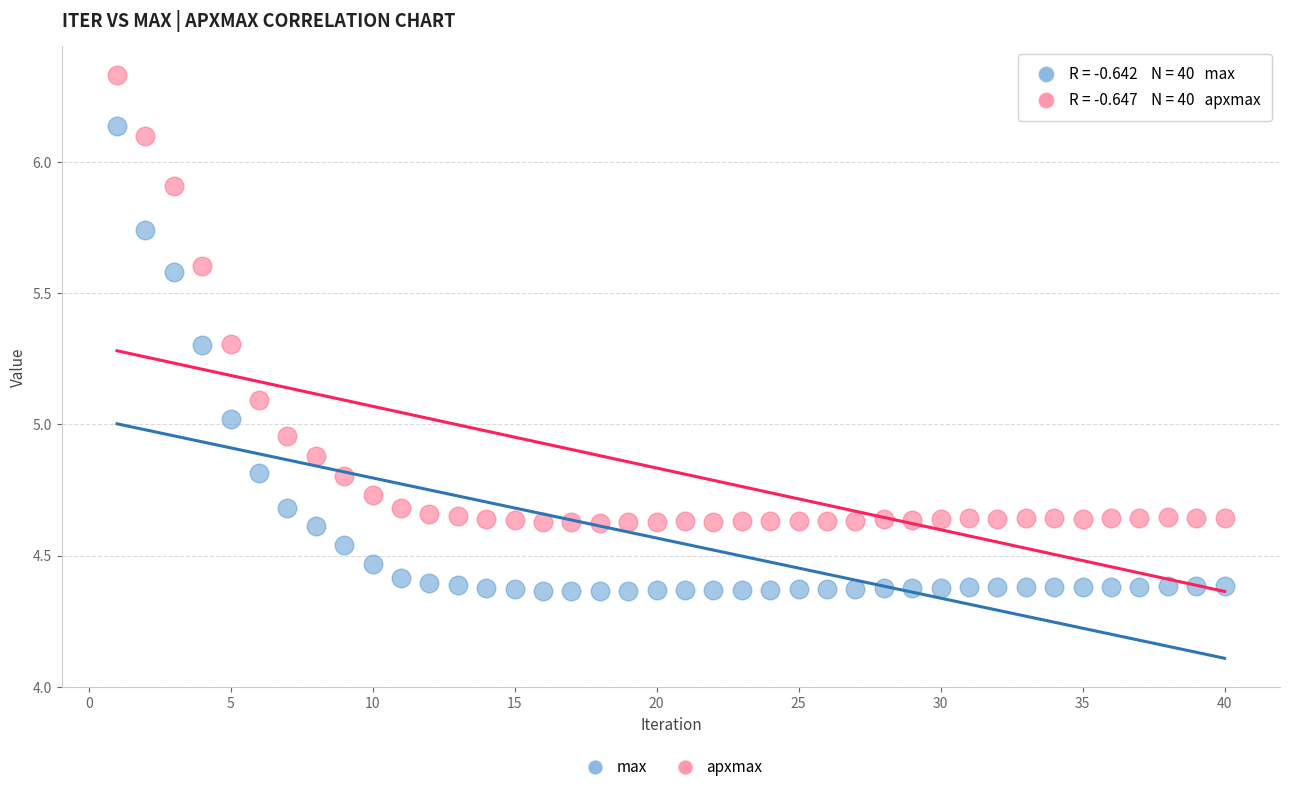

Which series has the widest spread of Y values?

max